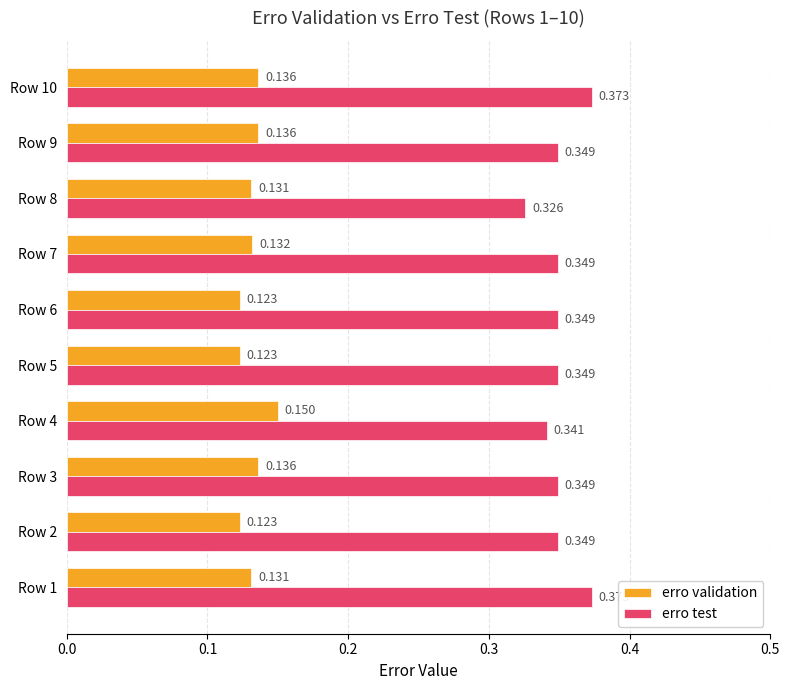

What are all the series names shown in the legend?

erro validation, erro test